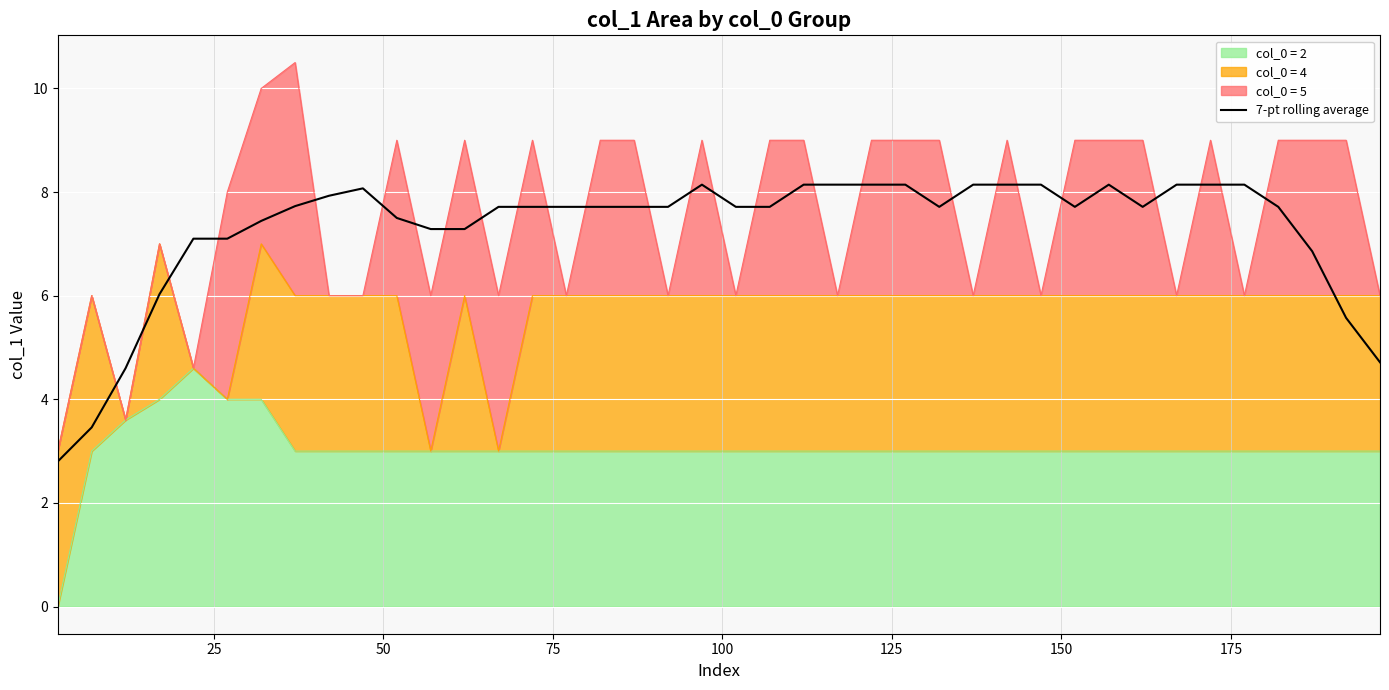

What is the smallest value displayed?

2.8